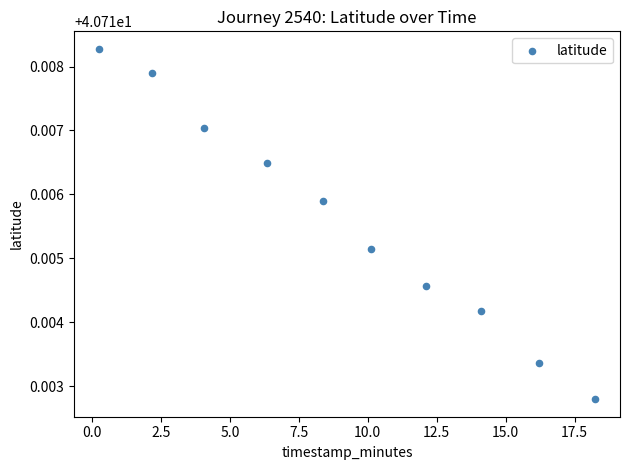

What is the range of X values (max minus min)?

18.0